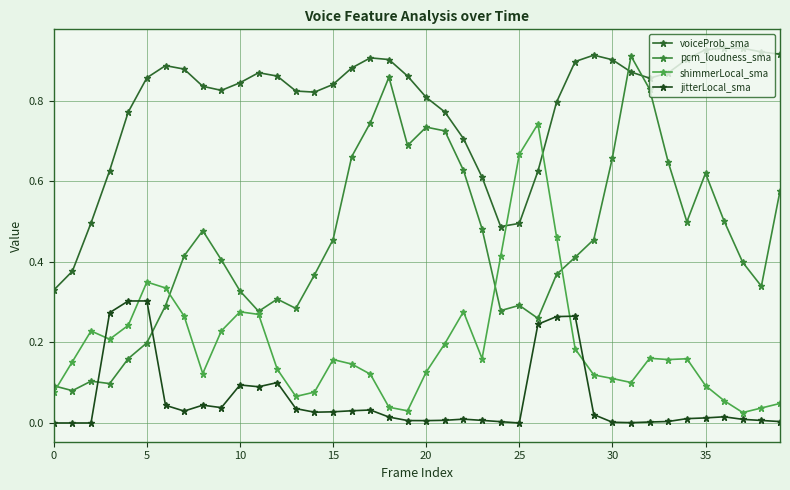

Does the chart have visible grid lines?

Yes